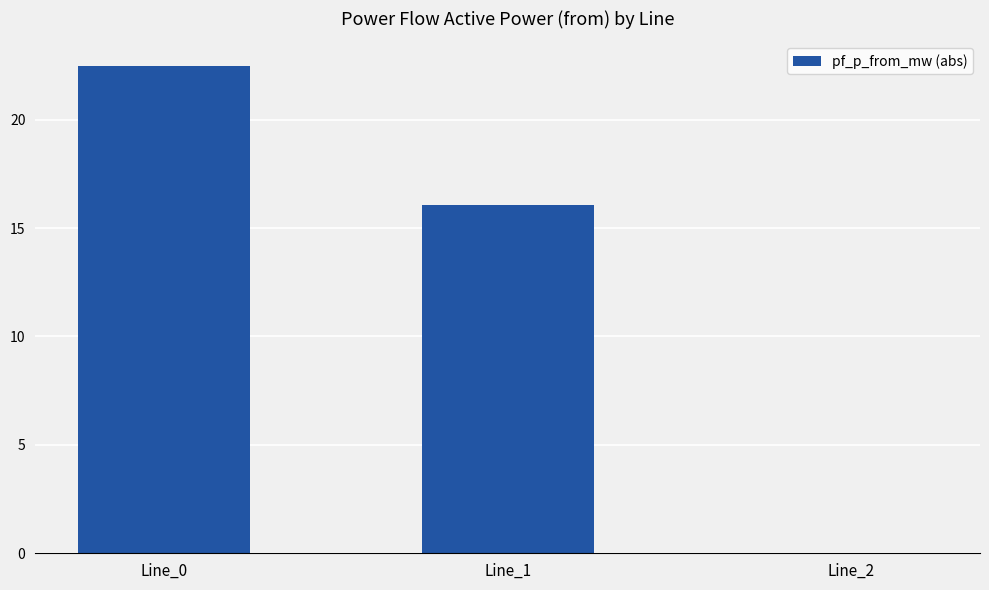

What is the sum of all values?

38.5